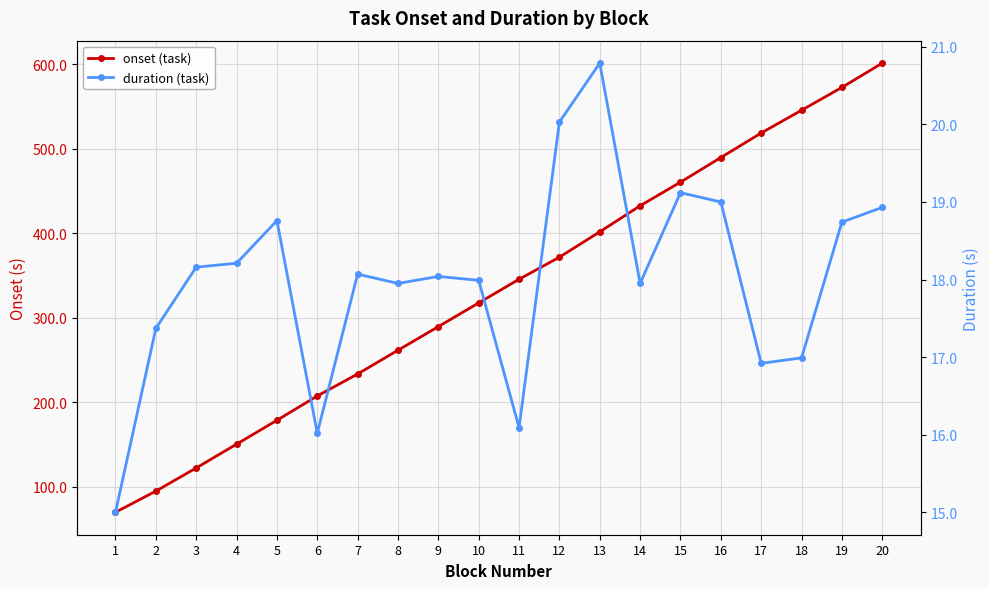

What is the minimum value shown in the chart?

15.0